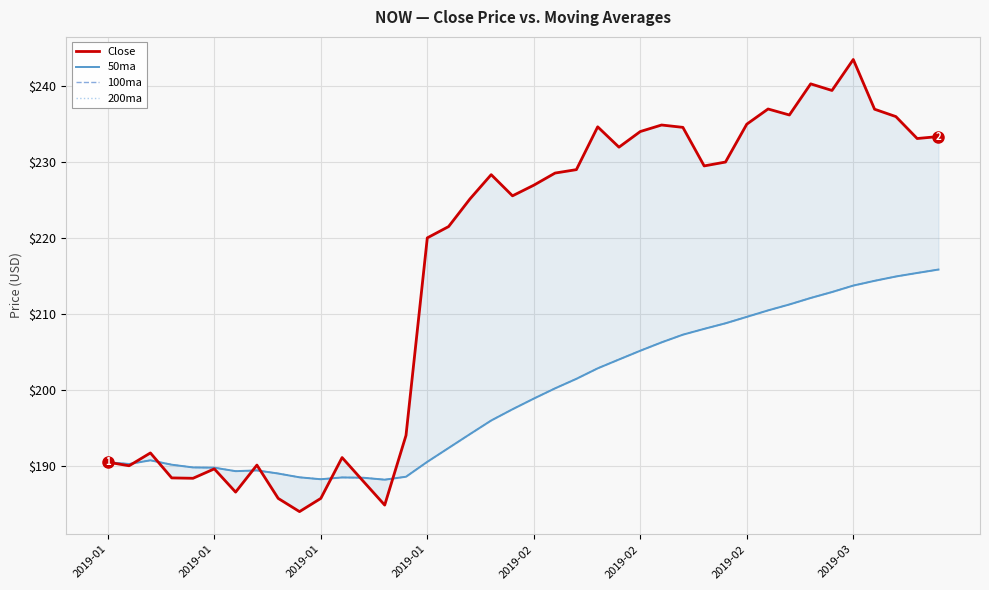

Which series has the largest total across all categories?

Close